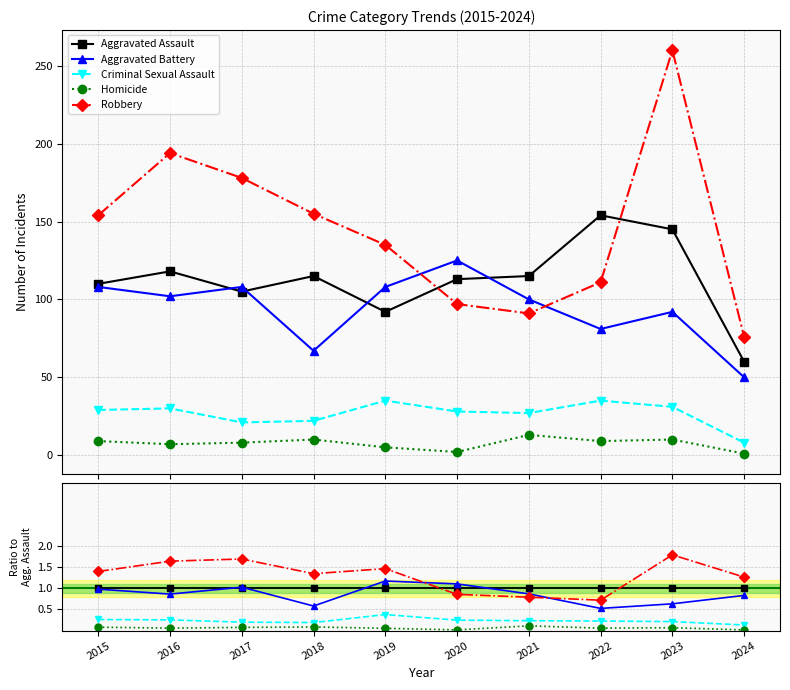

At which label does Homicide reach its minimum?

2024